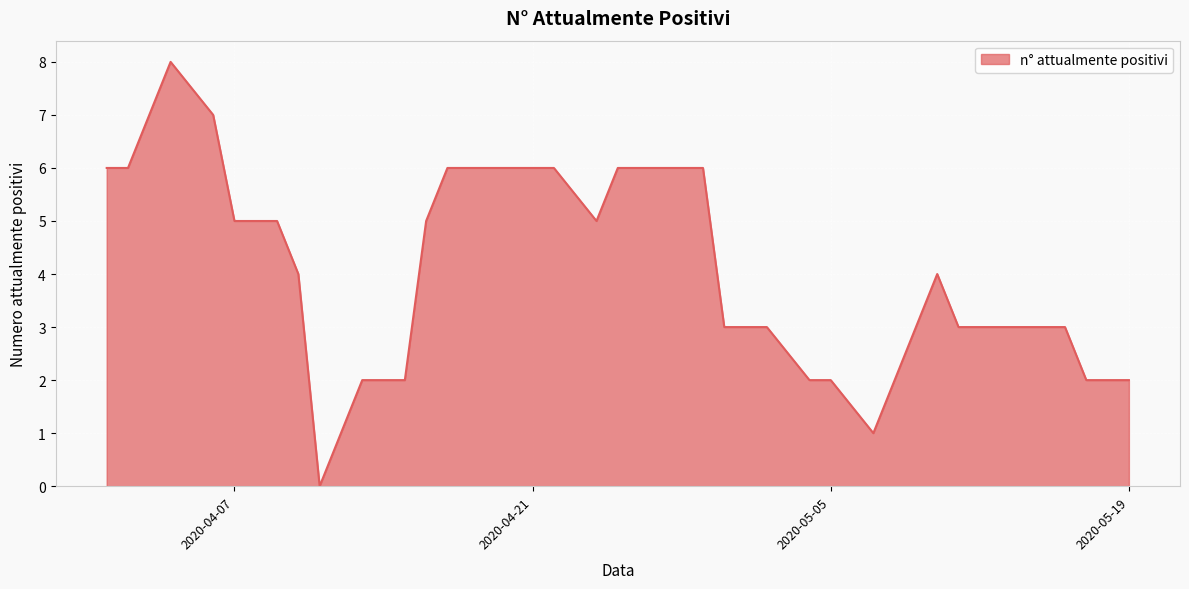

What is the greatest value displayed?

8